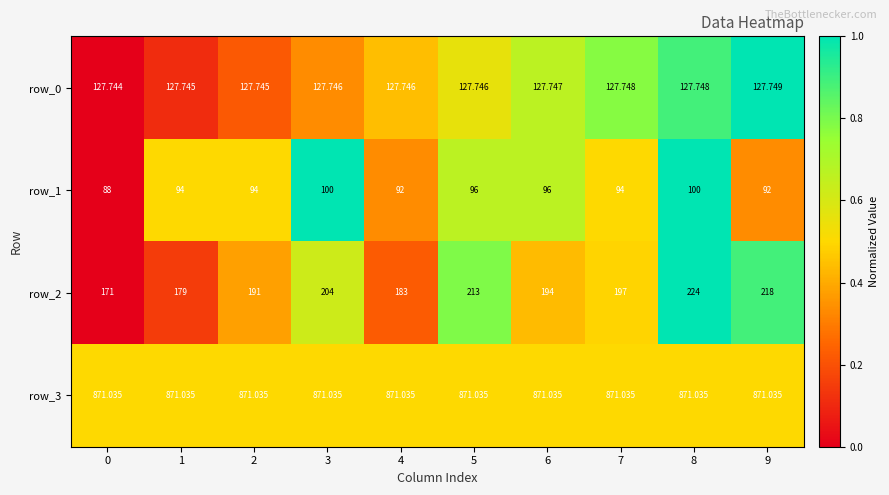

At which category is the sum across all series the highest?

8